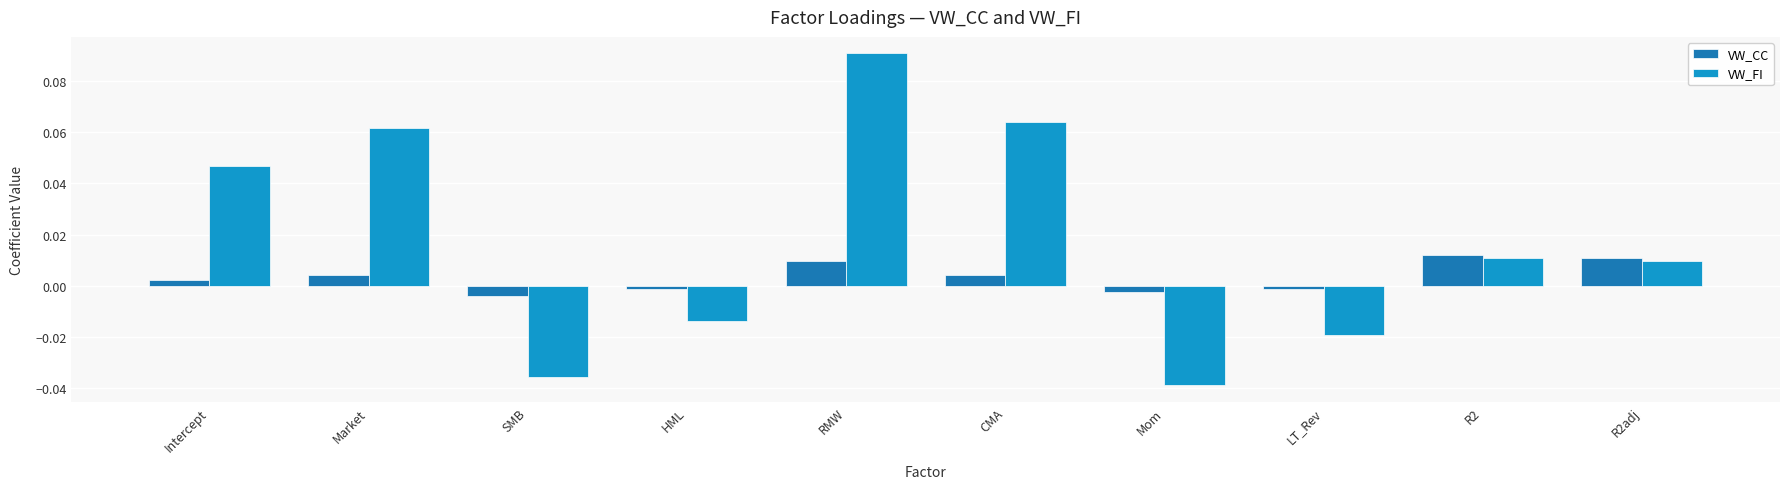

Are the bars horizontal?

No